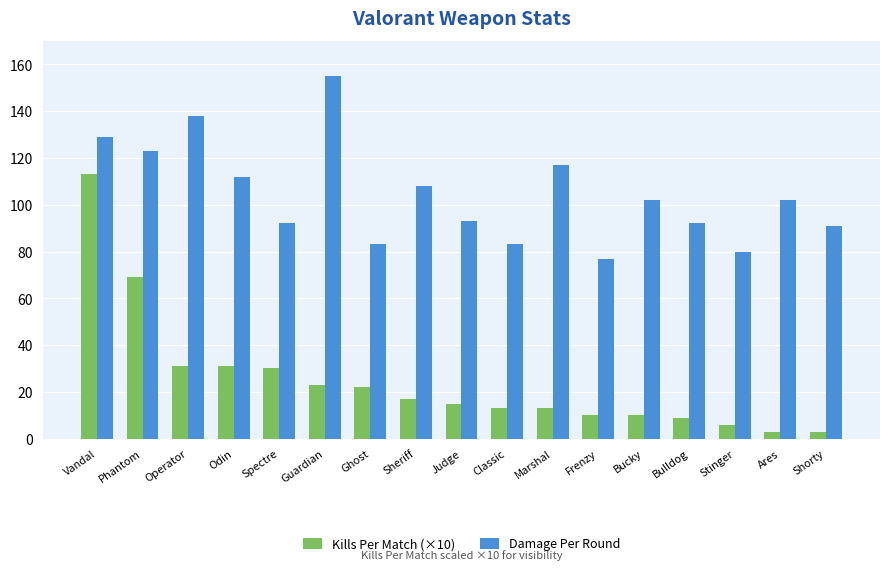

Which category has the lowest value in the Damage Per Round series?

Frenzy